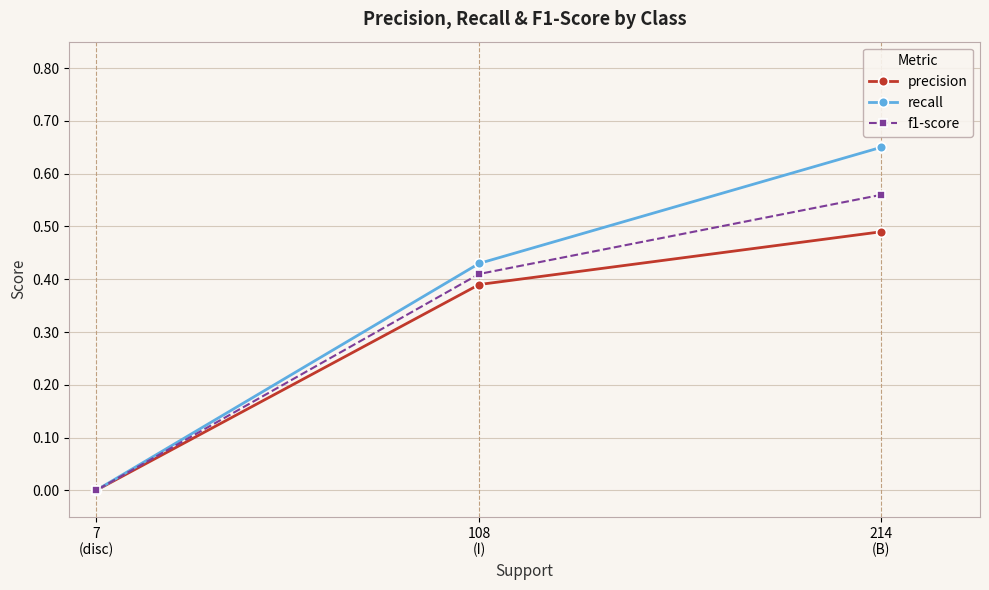

What is the total value across all series at 108
(I)?

1.2